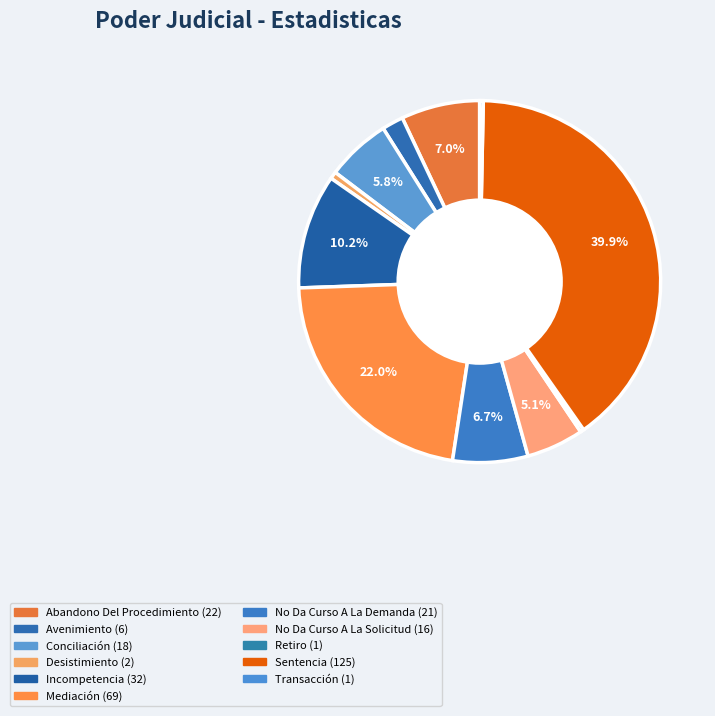

Count the number of slices in the pie.

11